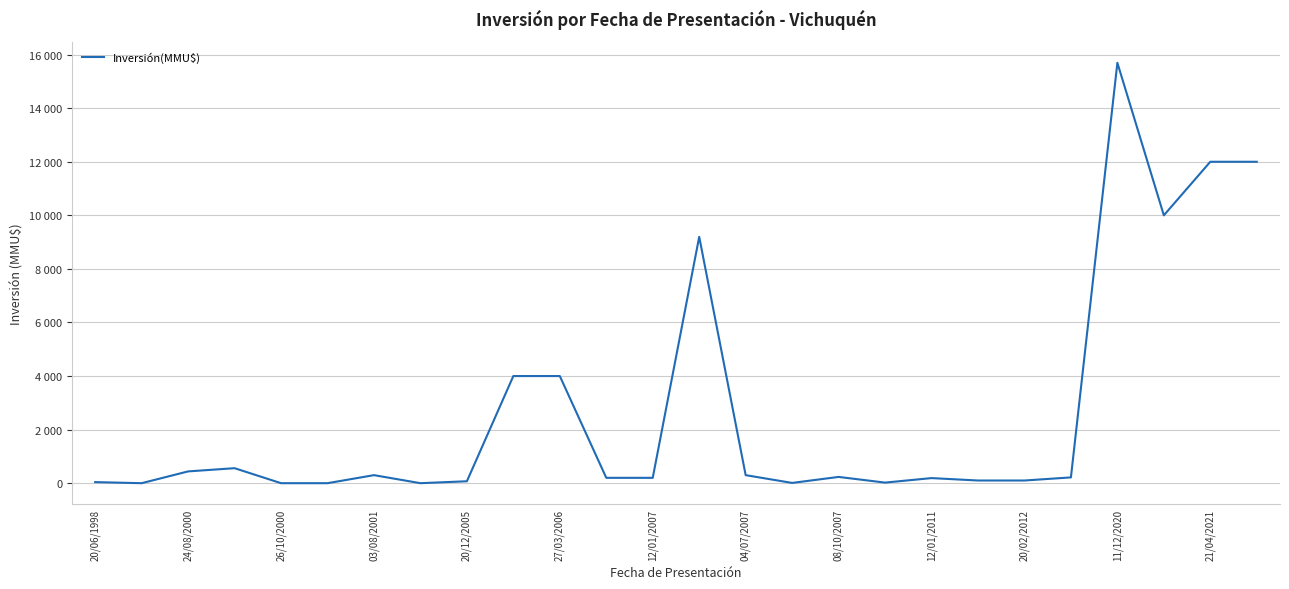

Reading left to right, extract all data points from this chart.

40	0	440	560	0	0	300	0	72	4000	4000	200	200	9198	300	10	234	22	190	100	100	216	15695	10000	12000	12000